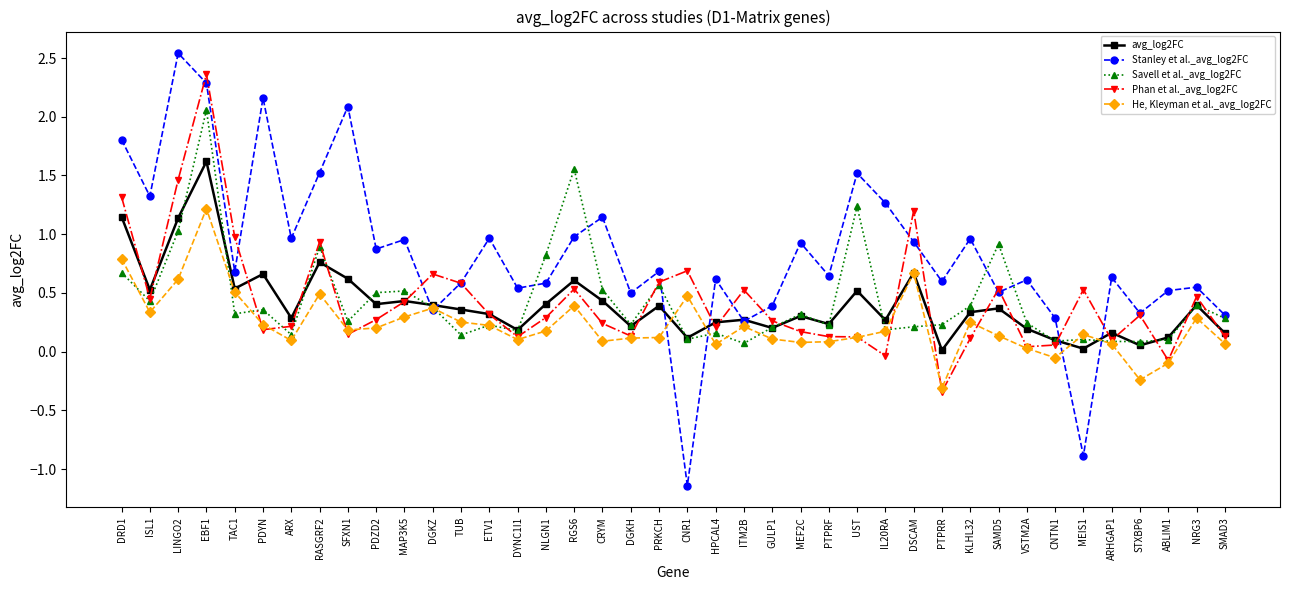

True or false: Stanley et al._avg_log2FC and Savell et al._avg_log2FC cross at least once.

True